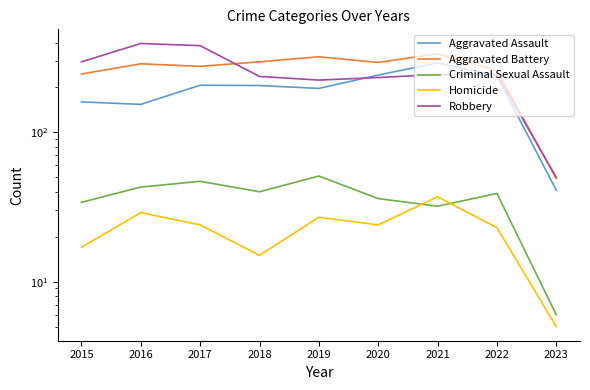

True or false: Criminal Sexual Assault and Aggravated Battery intersect in this chart.

False